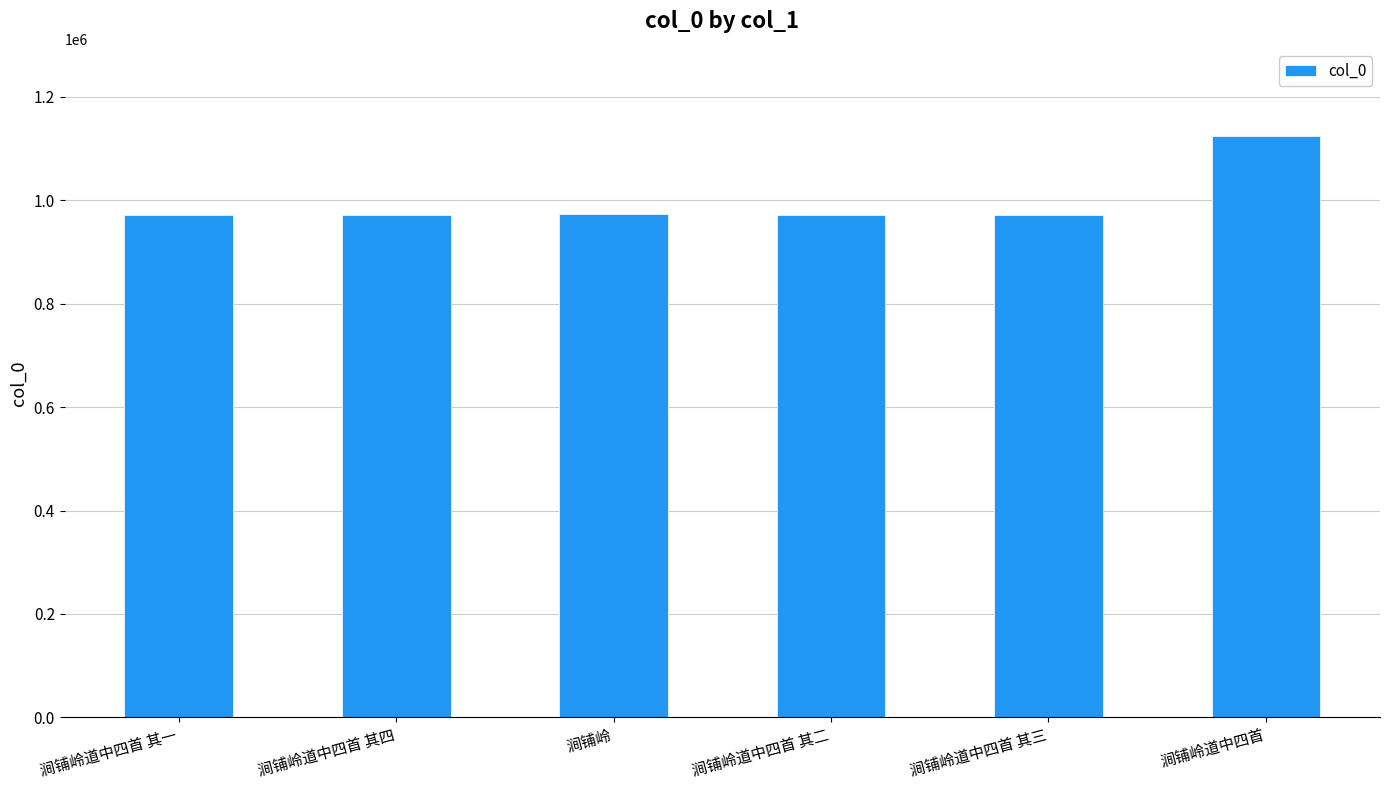

How many values are below 971691?

3